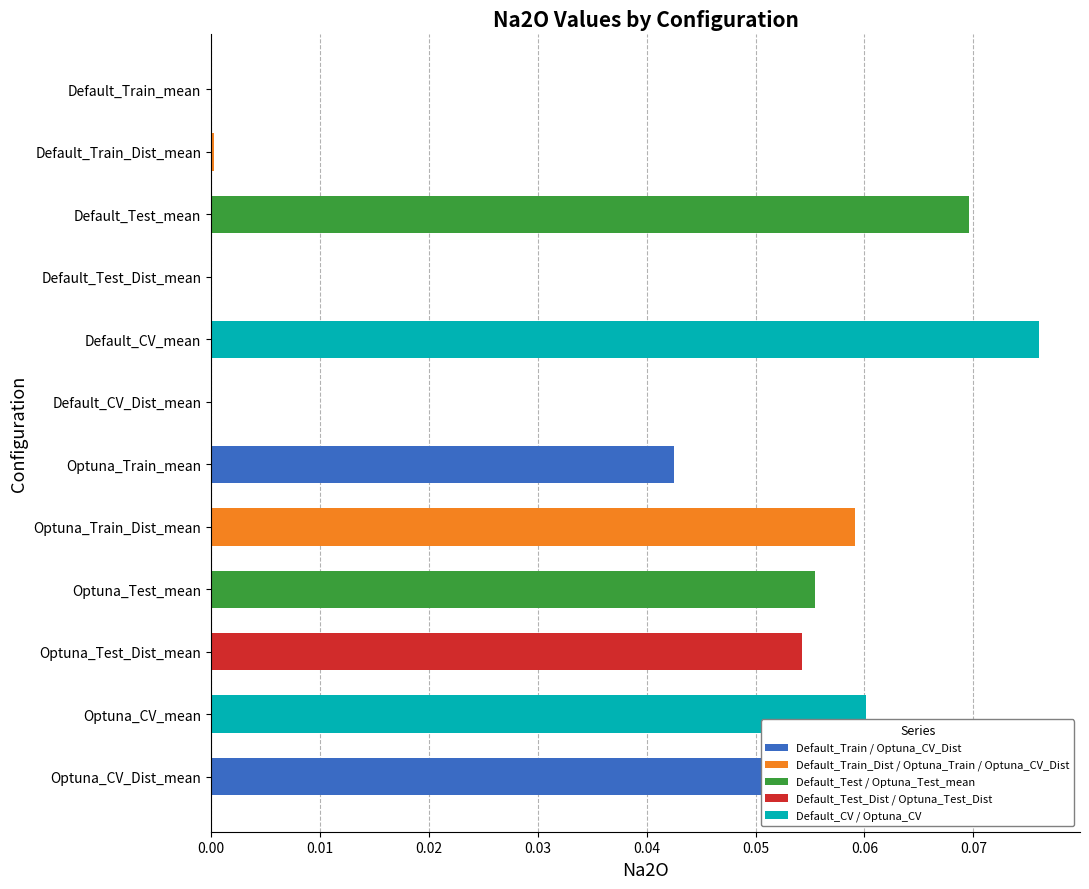

Which category has the highest value across all series?

Default_CV_mean